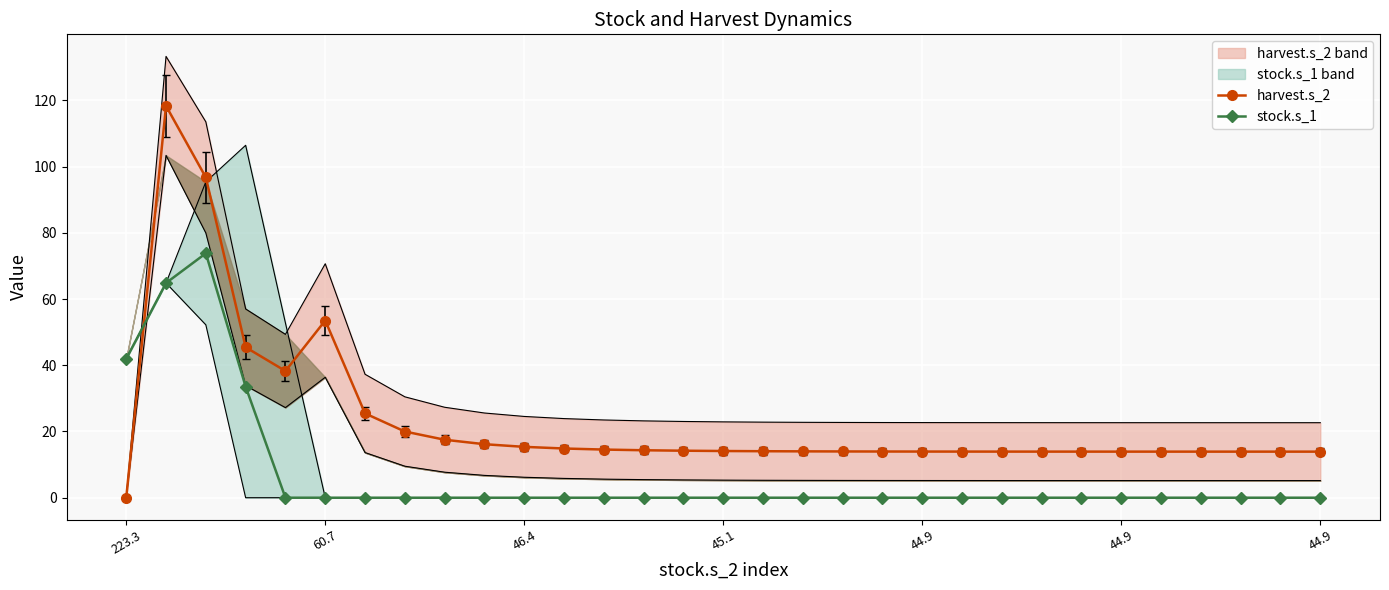

How many series are shown in this chart?

2